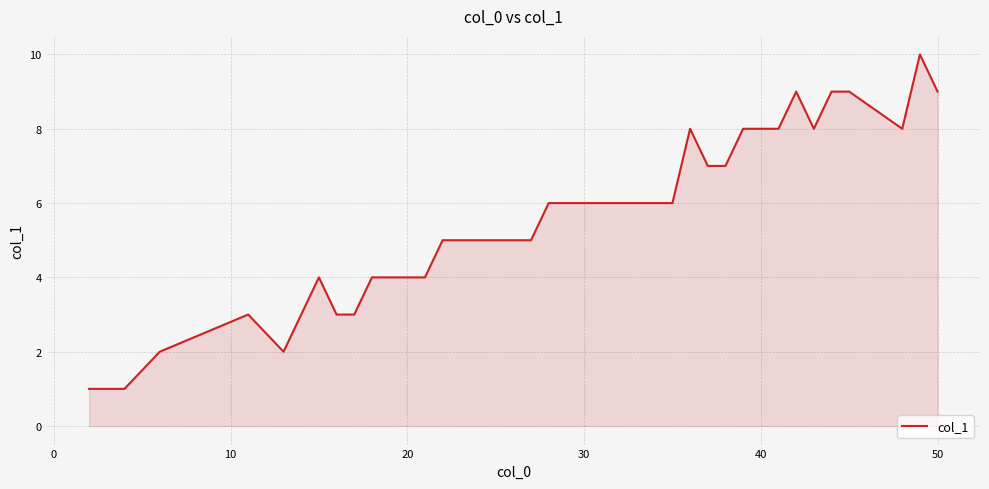

What is the difference between the maximum and minimum values?

9